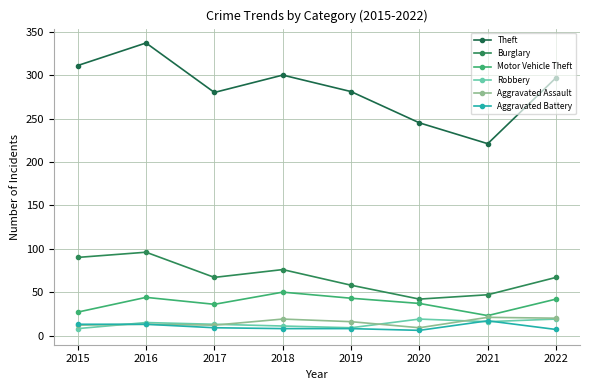

Reading left to right, extract all data points from this chart.

Theft: 311	337	280	300	281	245	221	297
Burglary: 90	96	67	76	58	42	47	67
Motor Vehicle Theft: 27	44	36	50	43	37	23	42
Robbery: 8	15	13	11	9	19	16	19
Aggravated Assault: 12	13	12	19	16	9	21	20
Aggravated Battery: 13	13	9	8	8	6	17	7